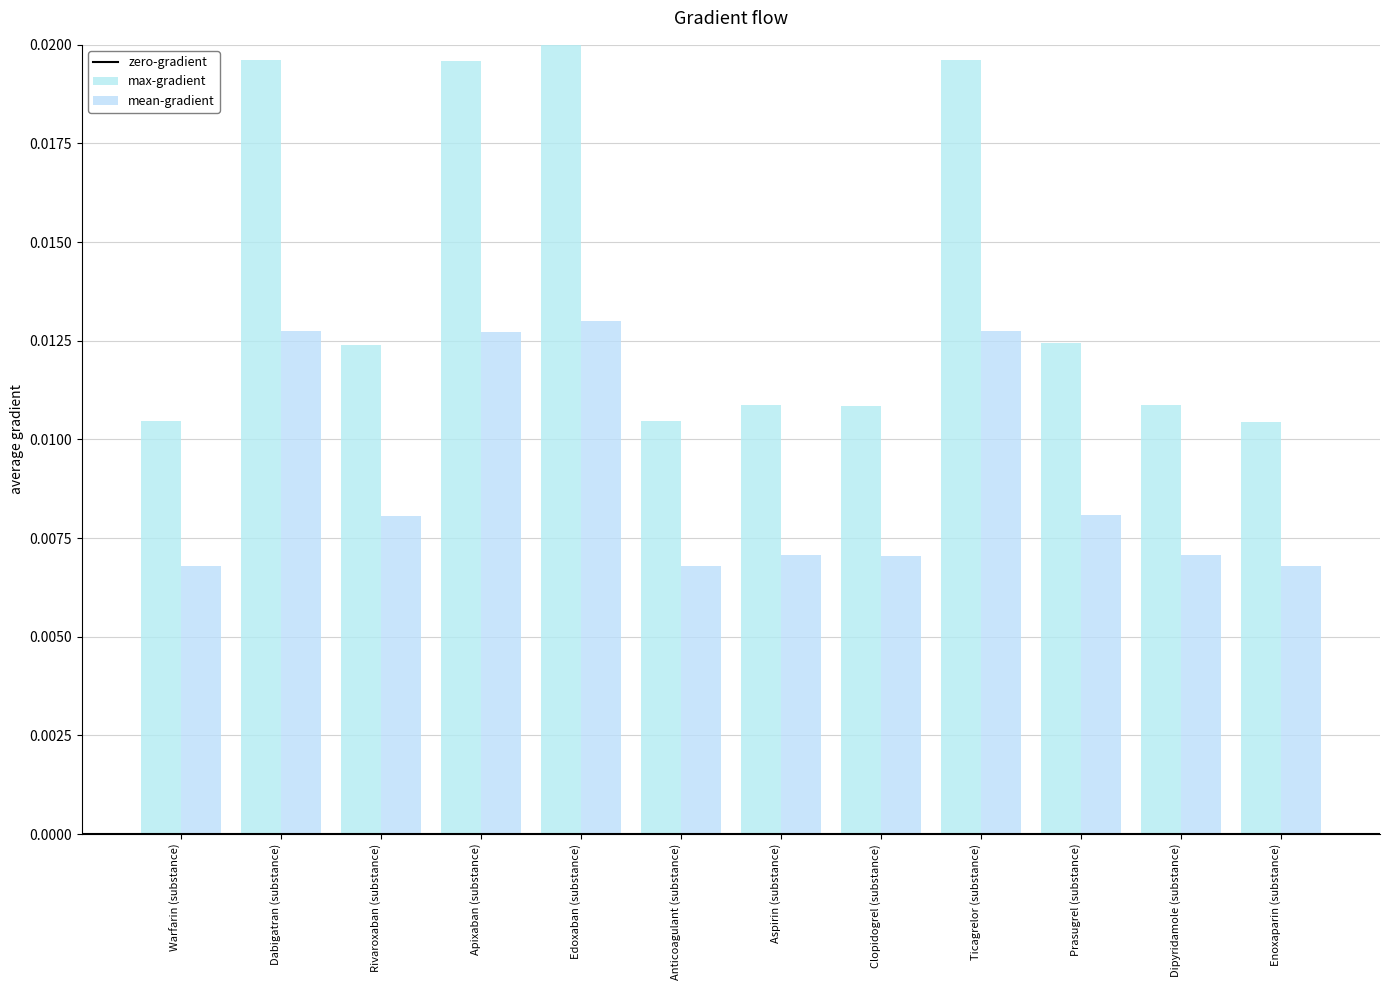

What is the label of the 3rd bar from the left?

Rivaroxaban (substance)